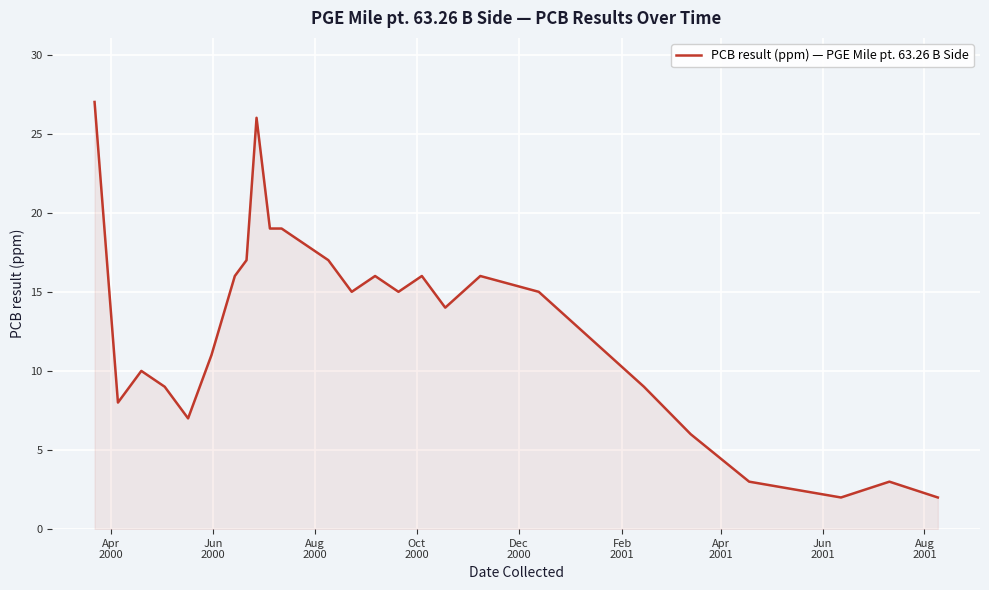

What is the difference between the maximum and minimum values?

25